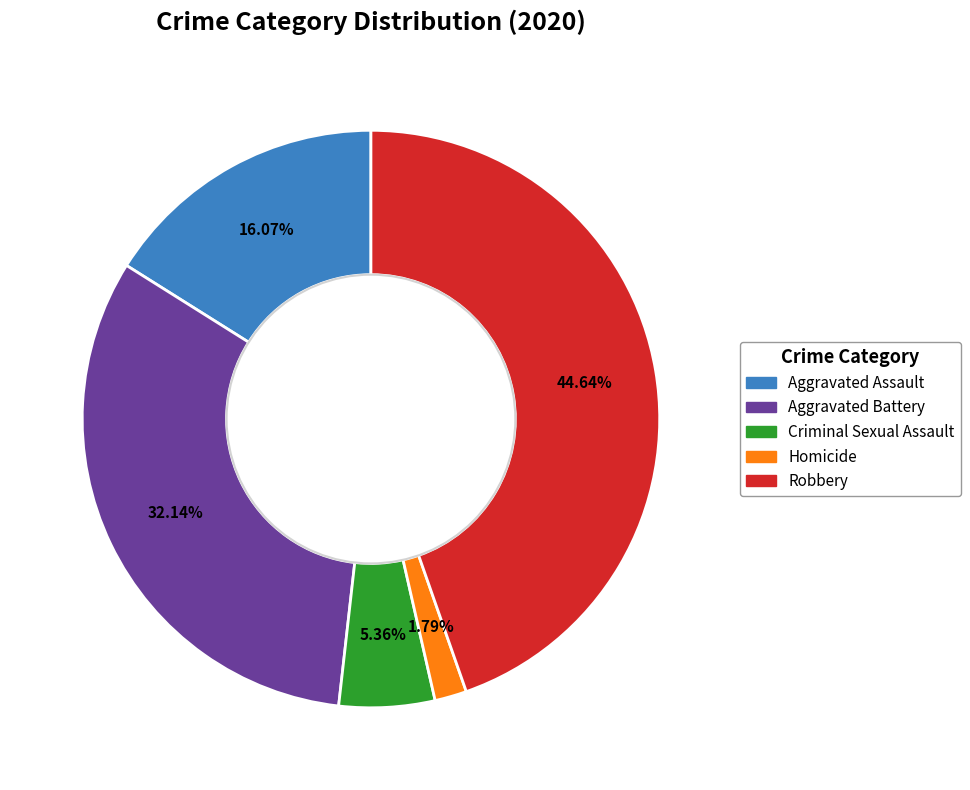

To the nearest percent, what is the difference between the Homicide and Criminal Sexual Assault slice percentages?

4%